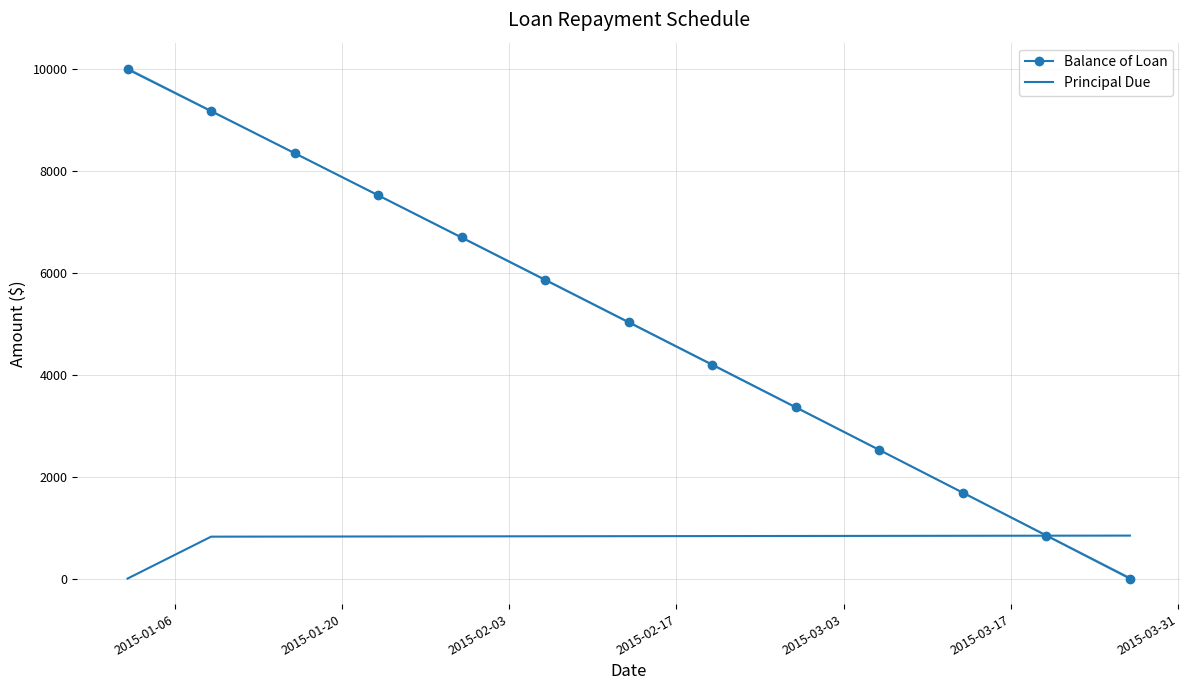

At which label is Principal Due closest to 421?

2015-01-20